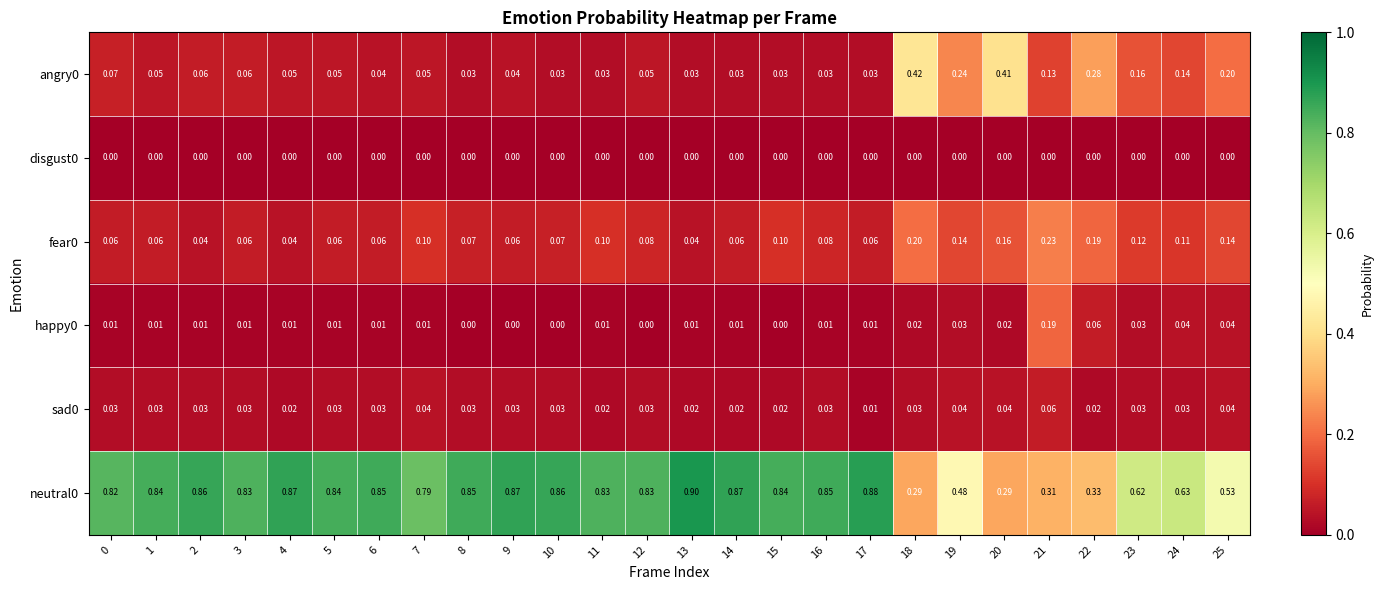

Is the value of neutral0 at 3 greater than the value of fear0 at 23?

Yes